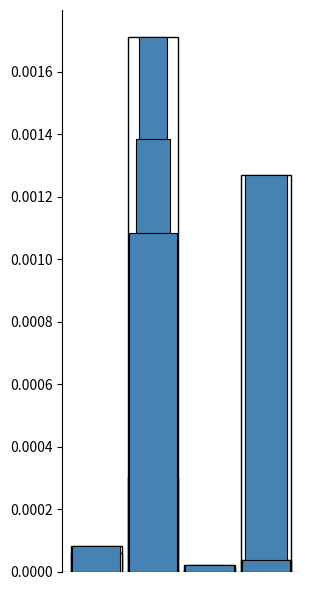

Does the chart contain any negative values?

No